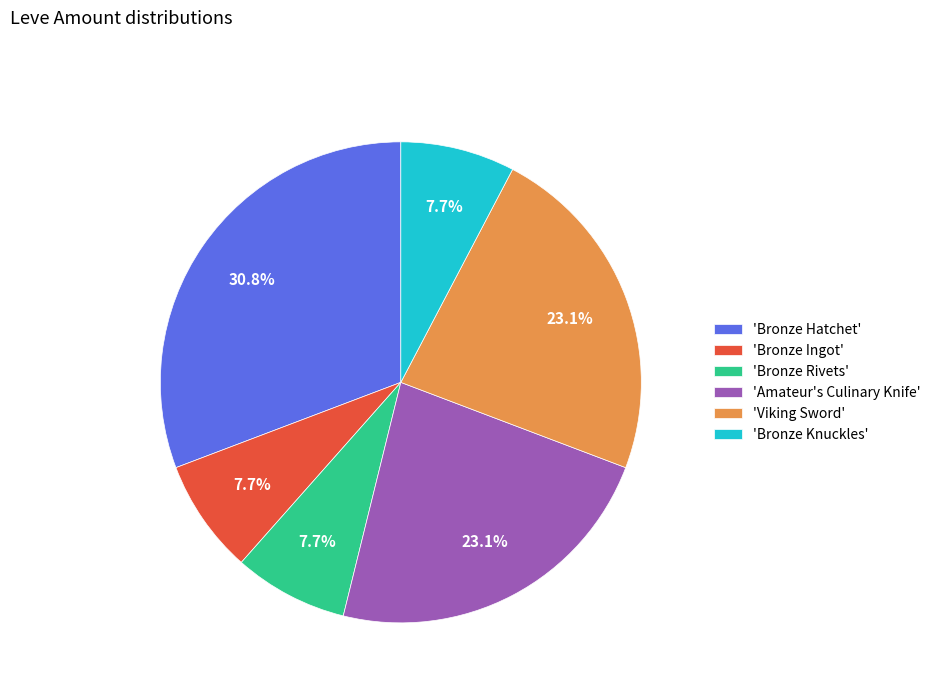

Which slice is the largest?

'Bronze Hatchet'